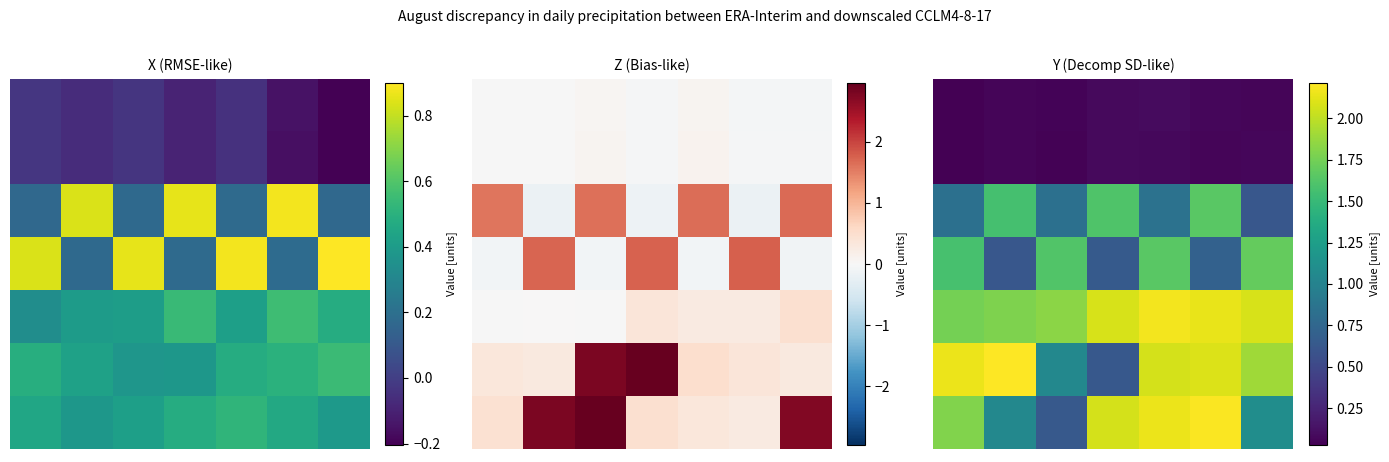

What is the spread (max minus min) of values at 0?

2.1